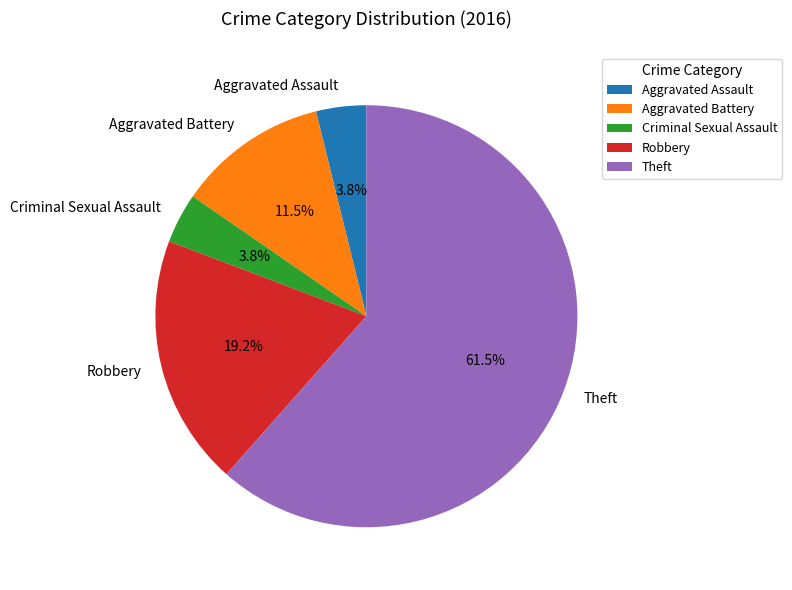

To the nearest percent, what portion does Aggravated Assault represent?

4%